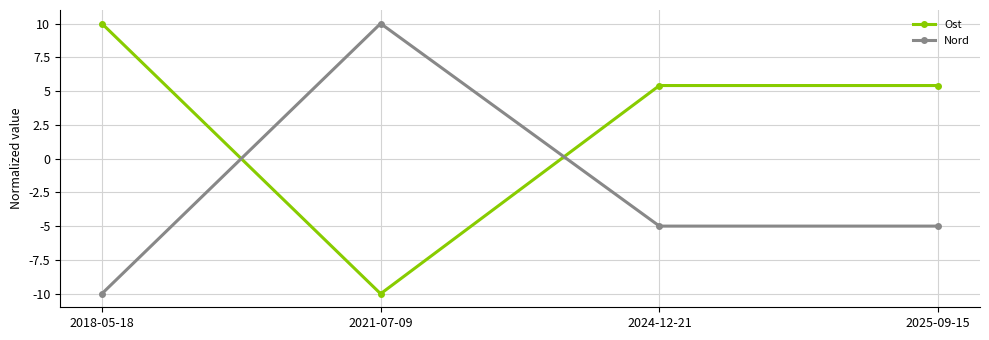

What is the difference between the maximum and minimum values in the Ost series?

20.0